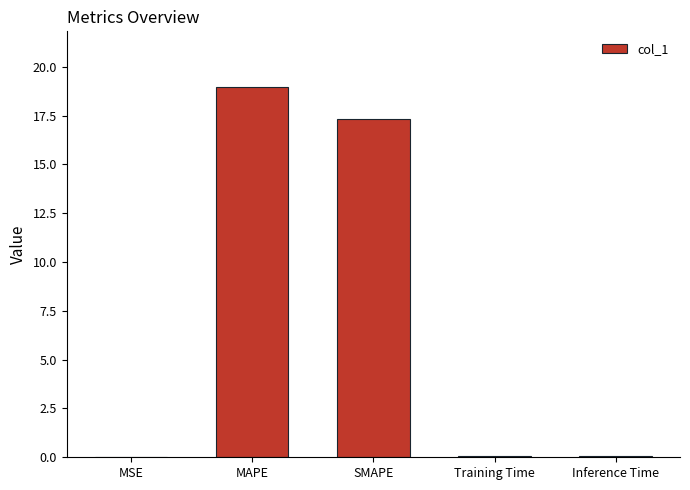

The chart shows a value of 17.3 at SMAPE. True or false?

True